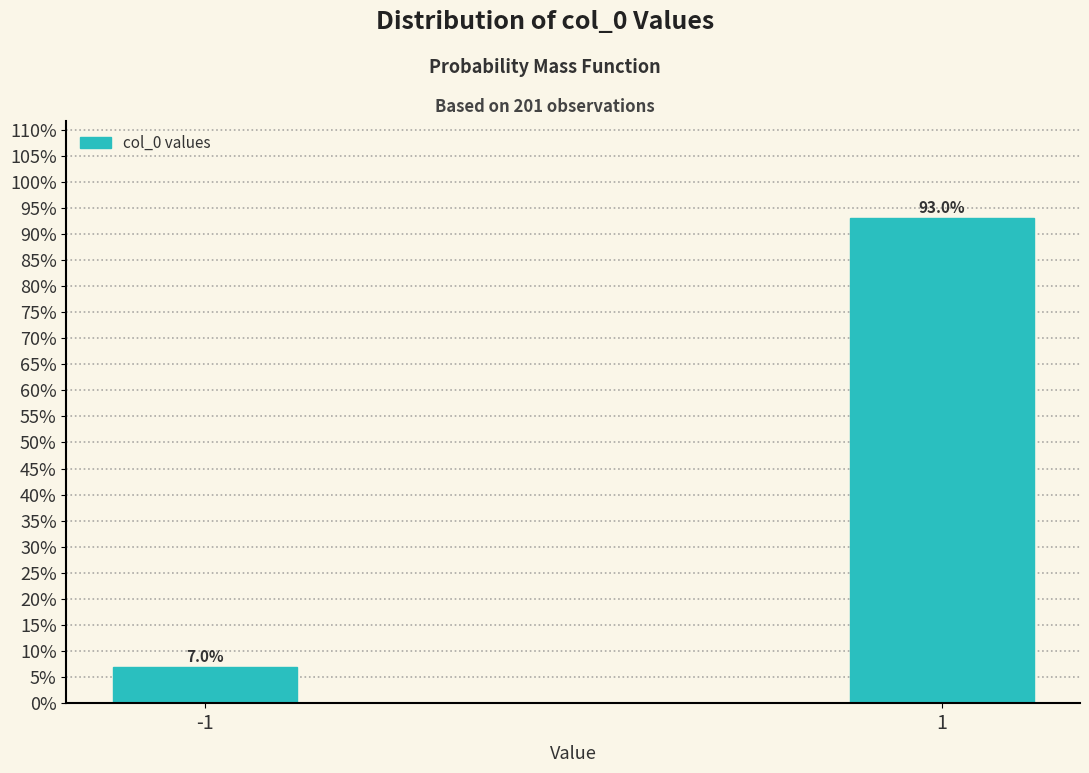

Reading left to right, transcribe all the data shown in this chart.

7.0	93.0